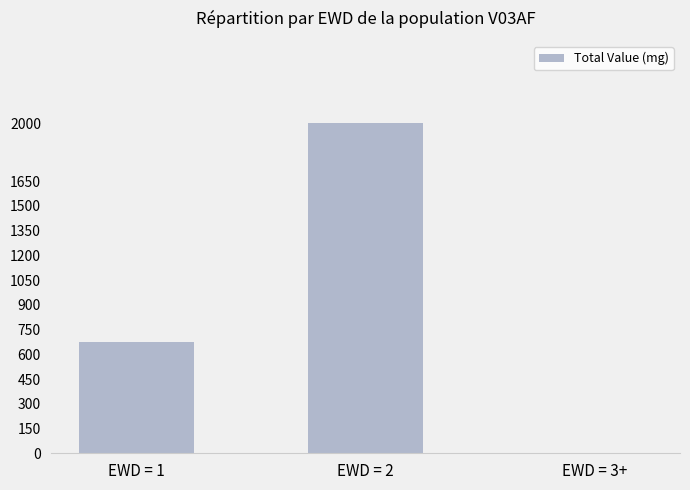

Where is the data nearest to the value 1000?

EWD = 1